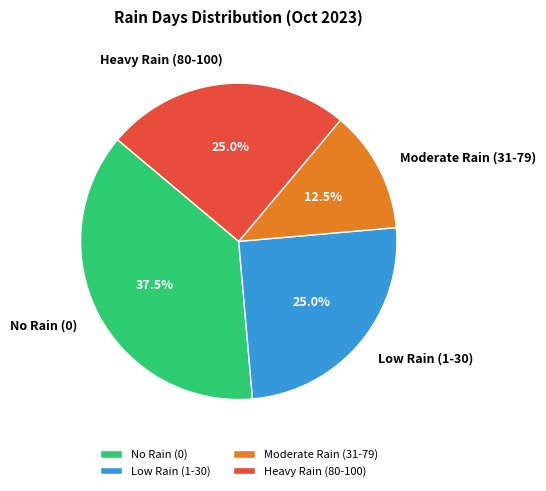

Does No Rain (0) represent more than half of the total?

No